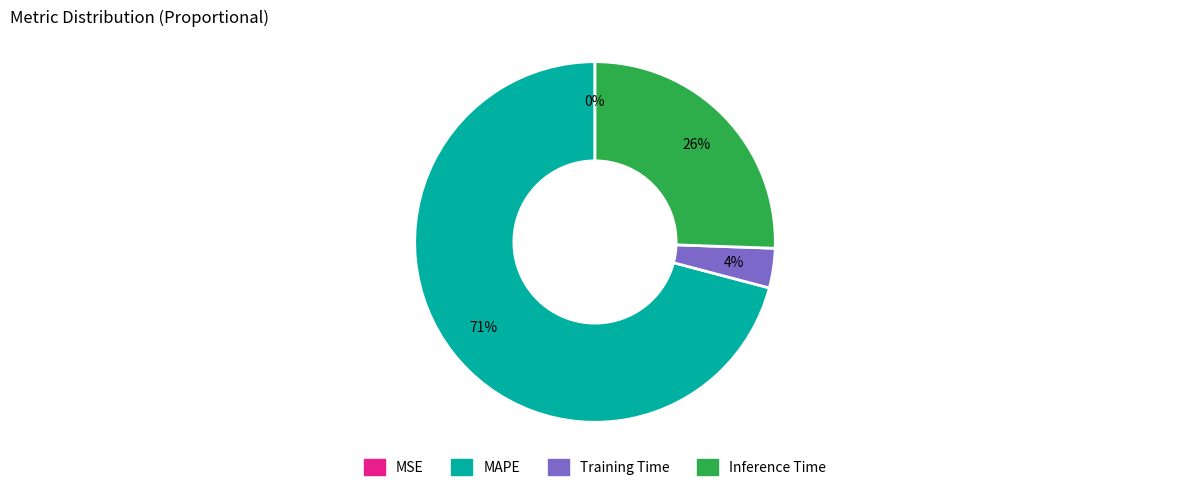

To the nearest percent, what percentage of the pie is Training Time?

4%